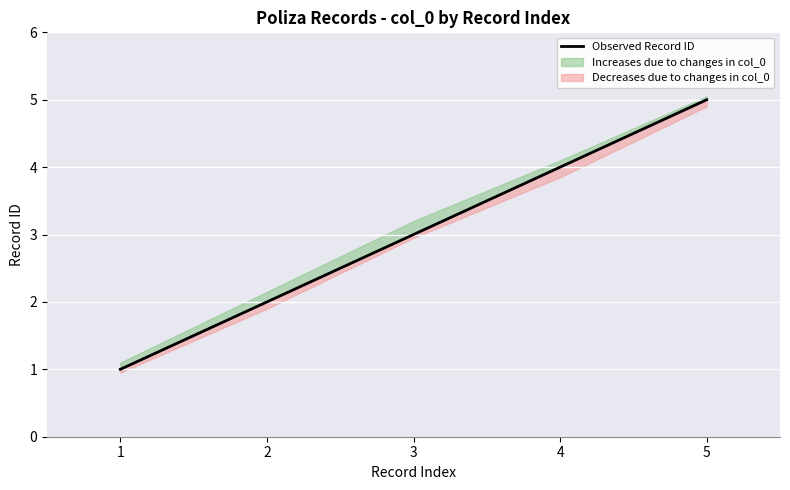

What is the difference between the values at 1 and 4?

3